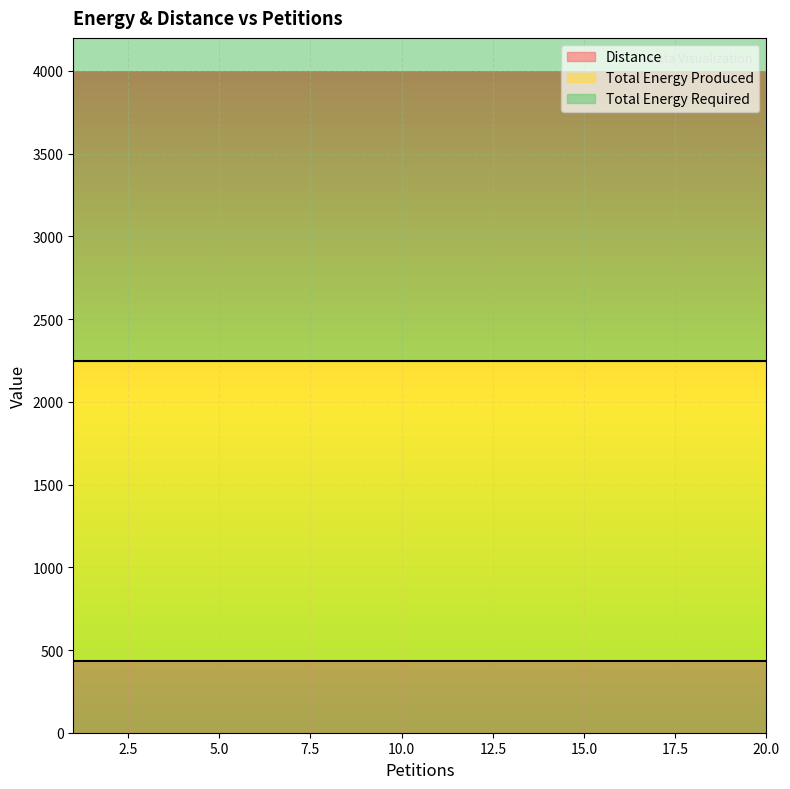

Which label corresponds to the smallest value in the chart?

1